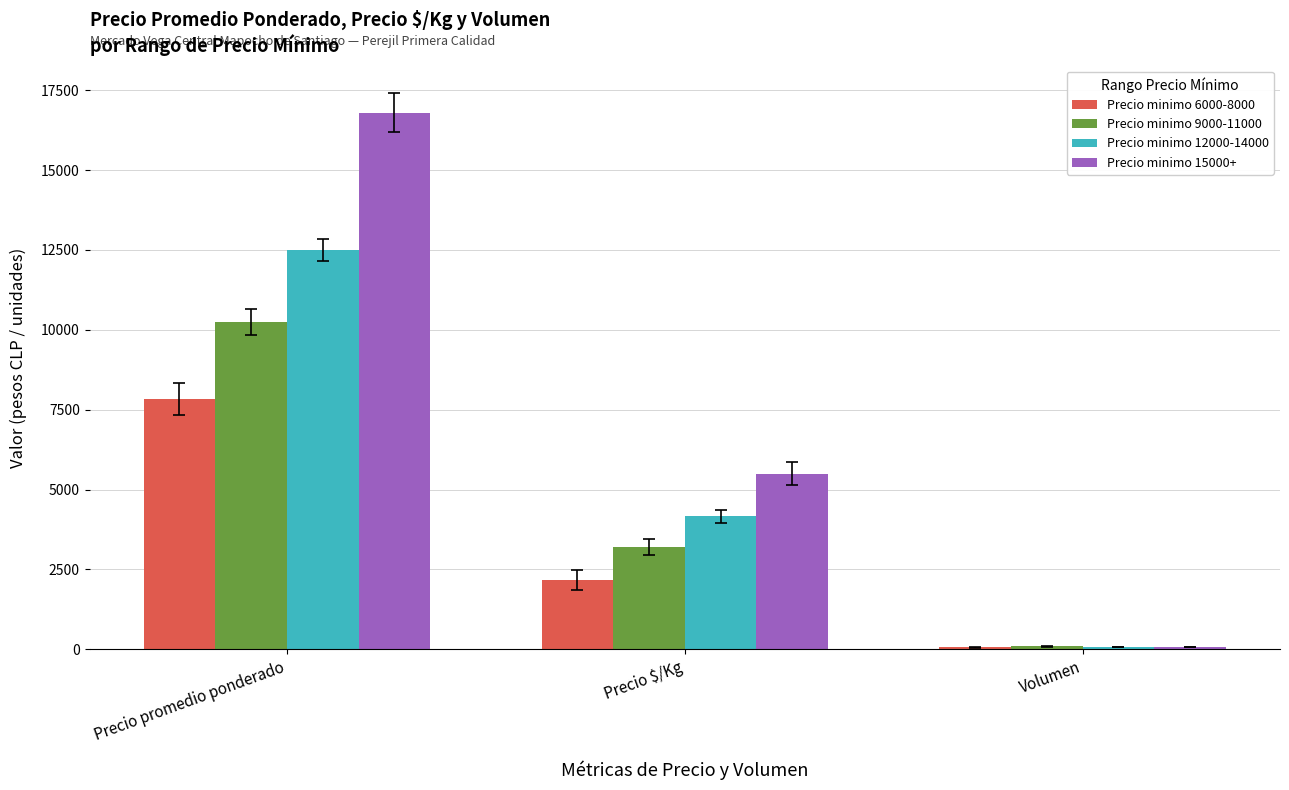

What is the difference between the Precio minimo 15000+ values at Volumen and Precio promedio ponderado?

16727